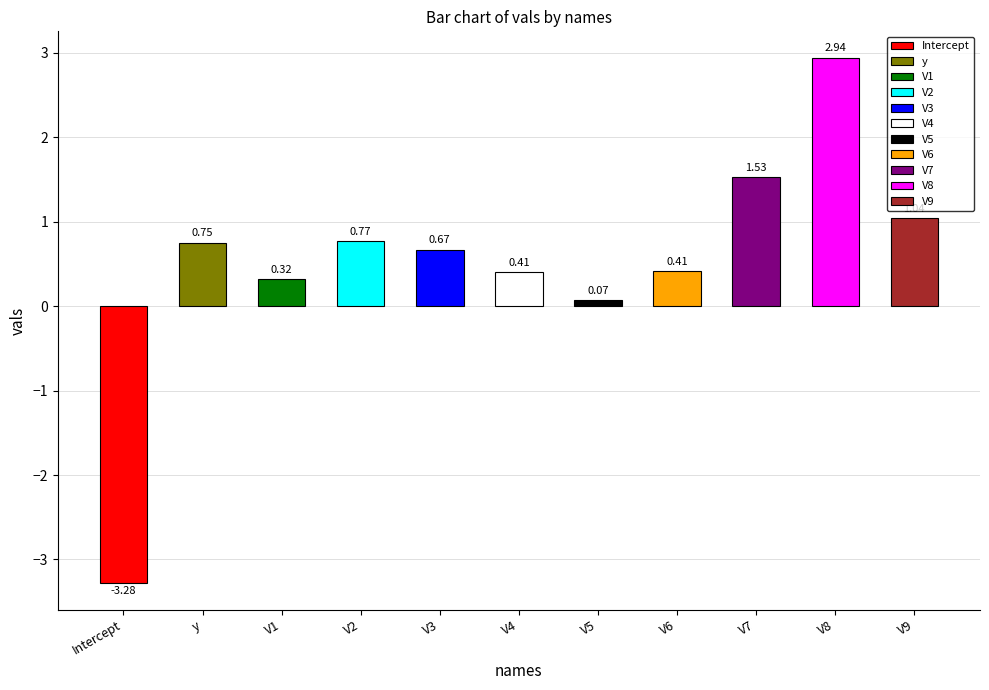

Is it true that the value at V4 is 0.2?

False